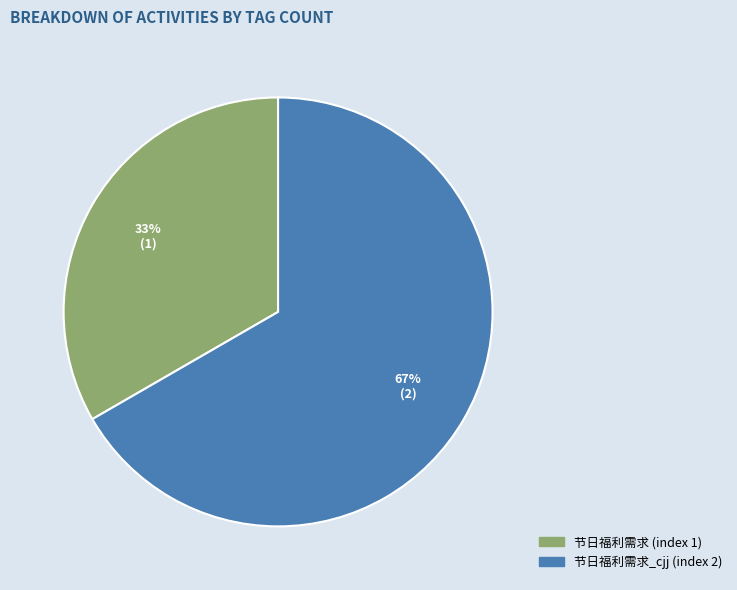

How many segments does this pie chart have?

2